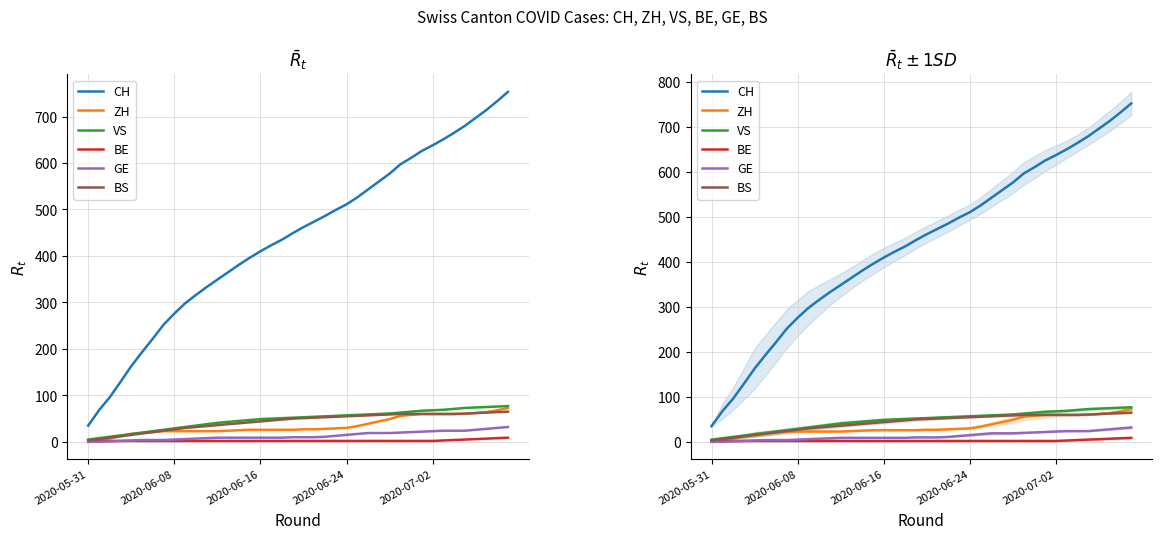

What are all the series names shown in the legend?

CH, ZH, VS, BE, GE, BS